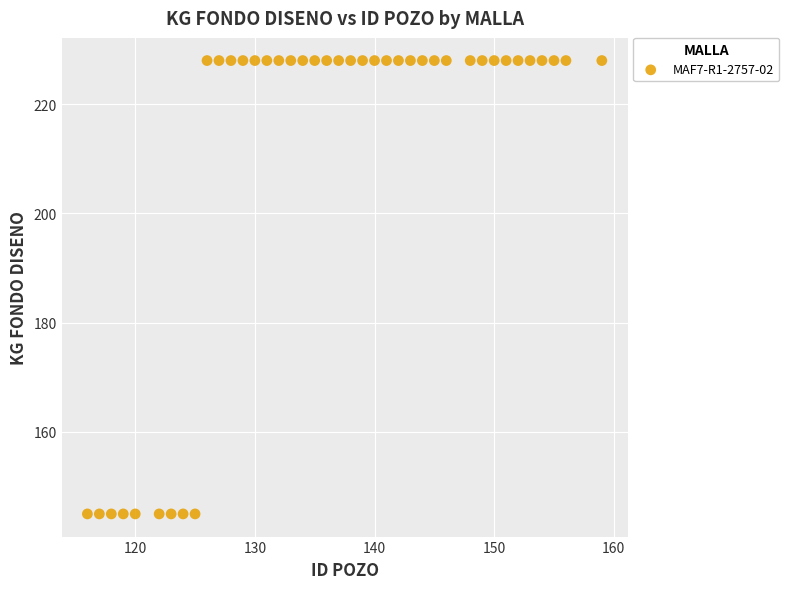

What is the range of Y values (max minus min)?

83